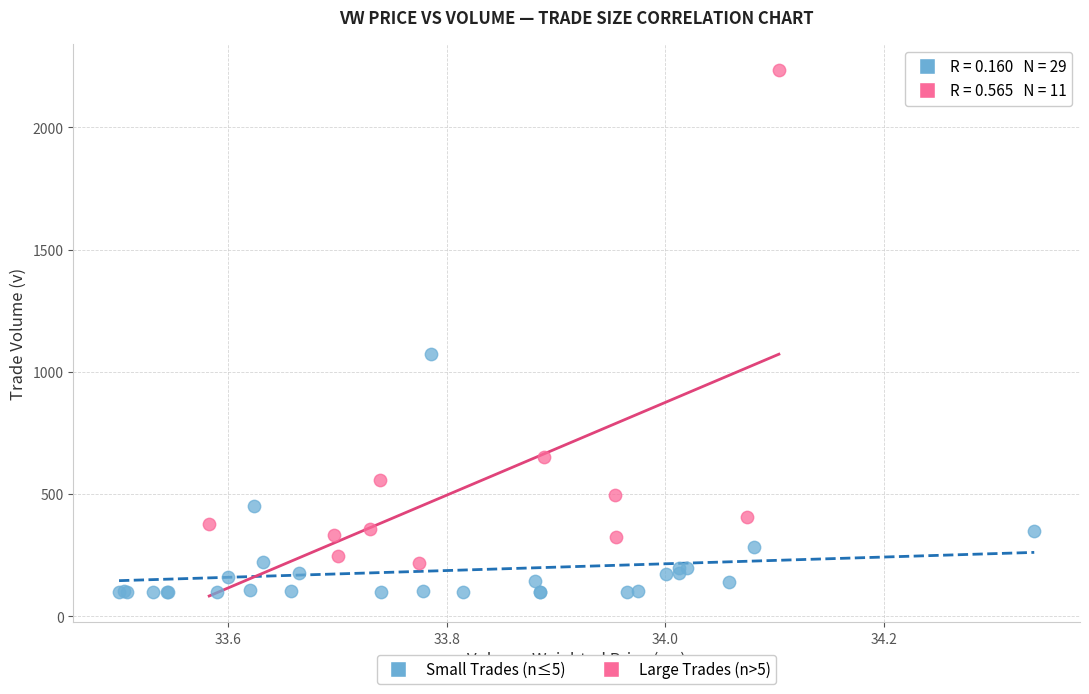

Which series reaches the maximum Y coordinate?

Large Trades (n>5)